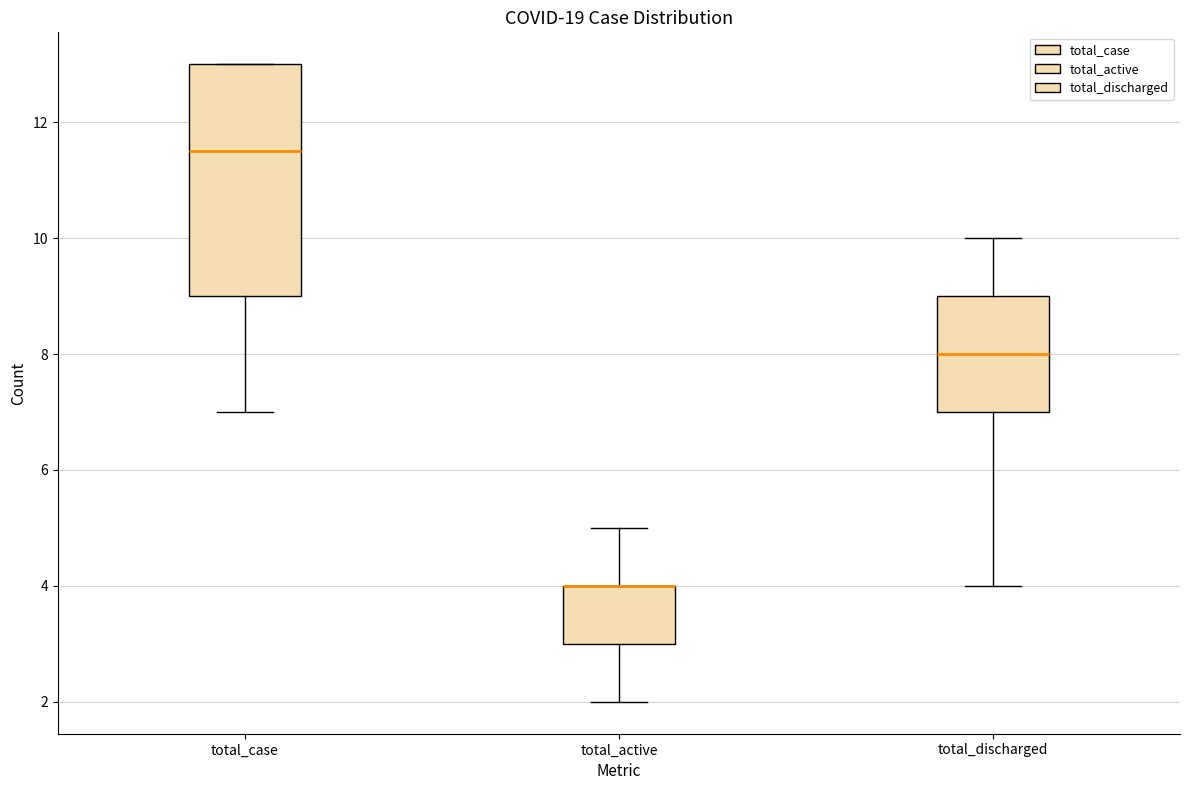

Where is the lower edge of the box for total_discharged on the y-axis? The values are not printed on the chart, so give them approximately, as read against the axis.

7.0